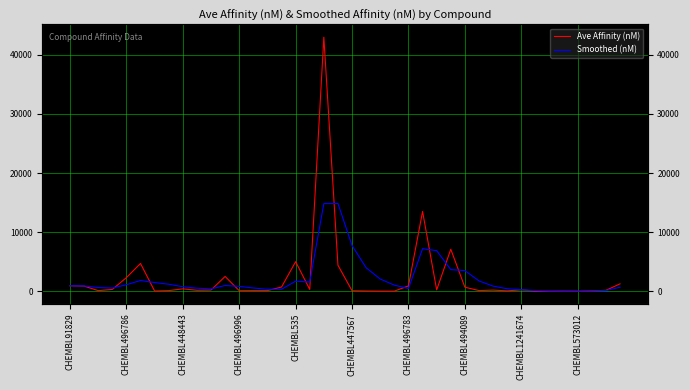

Between 29 and 11, which is larger?

11